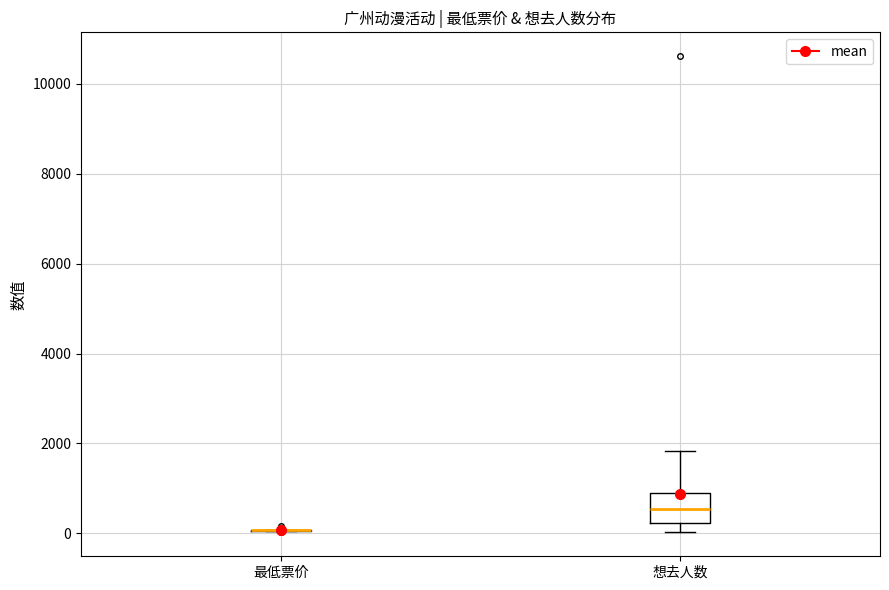

Reading left to right, read every box against the y-axis: the position of its median line, the range the box covers, and the ends of its whiskers. The values are not printed on the chart, so give them approximately, as read against the axis.

最低票价: box collapsed to a line at 0, whiskers 0 to 0
想去人数: median 600, box 200 to 800, whiskers 0 to 1800